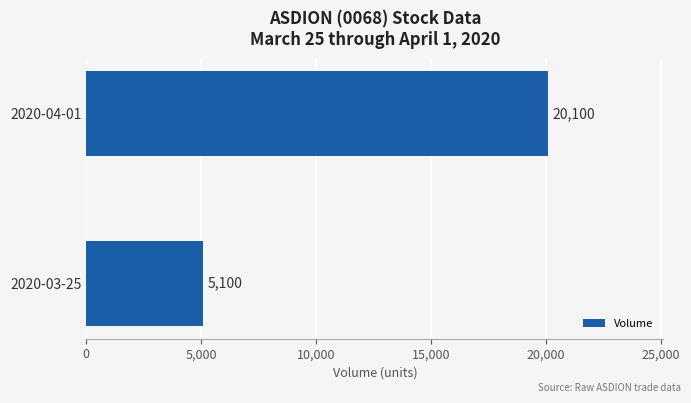

What is the change in value from 2020-03-25 to 2020-04-01?

+15000